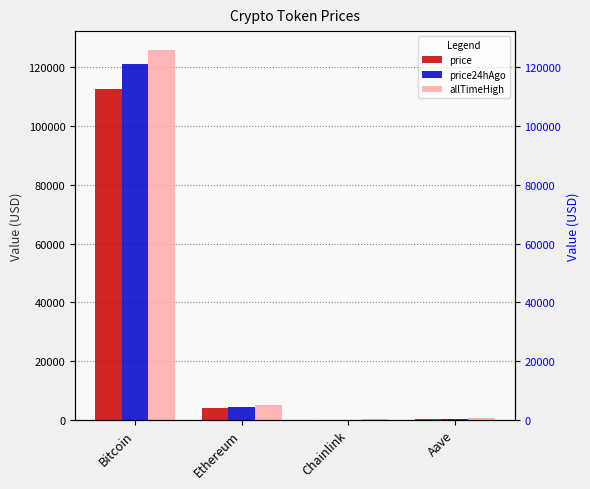

What is the difference between the allTimeHigh values at Aave and Chainlink?

609.0